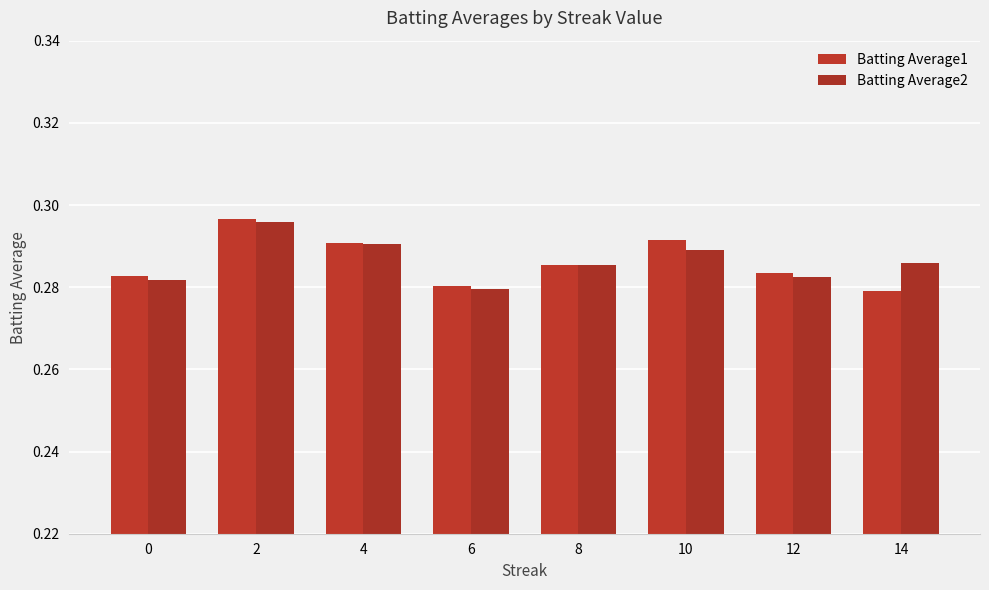

How many categories are shown in the chart?

8